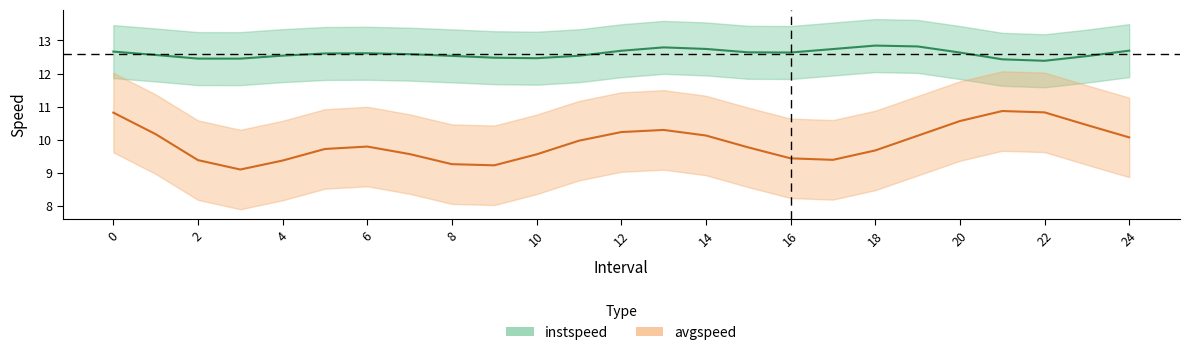

Which series ends up on top after the final intersection of avgspeed and instspeed?

instspeed